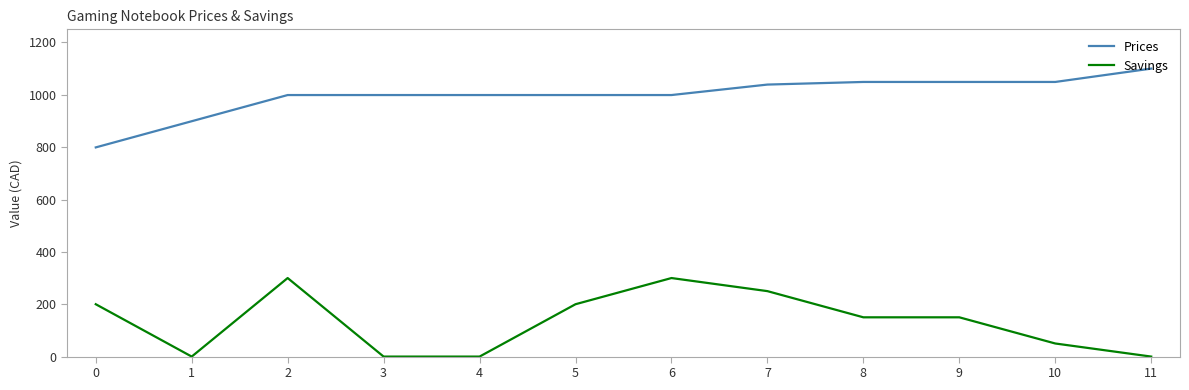

How many series are shown in this chart?

2